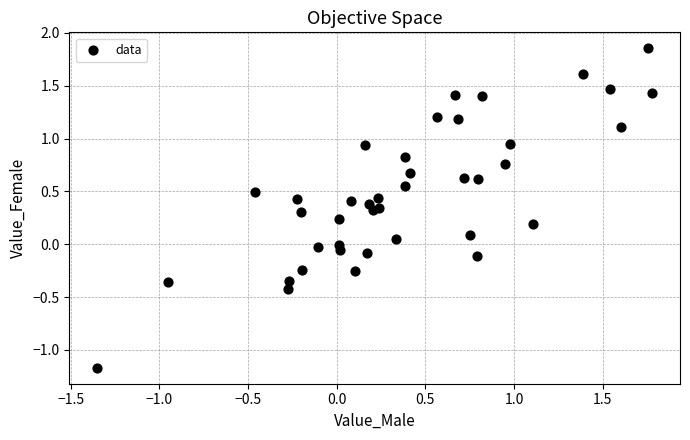

What is the range of X values (max minus min)?

3.1